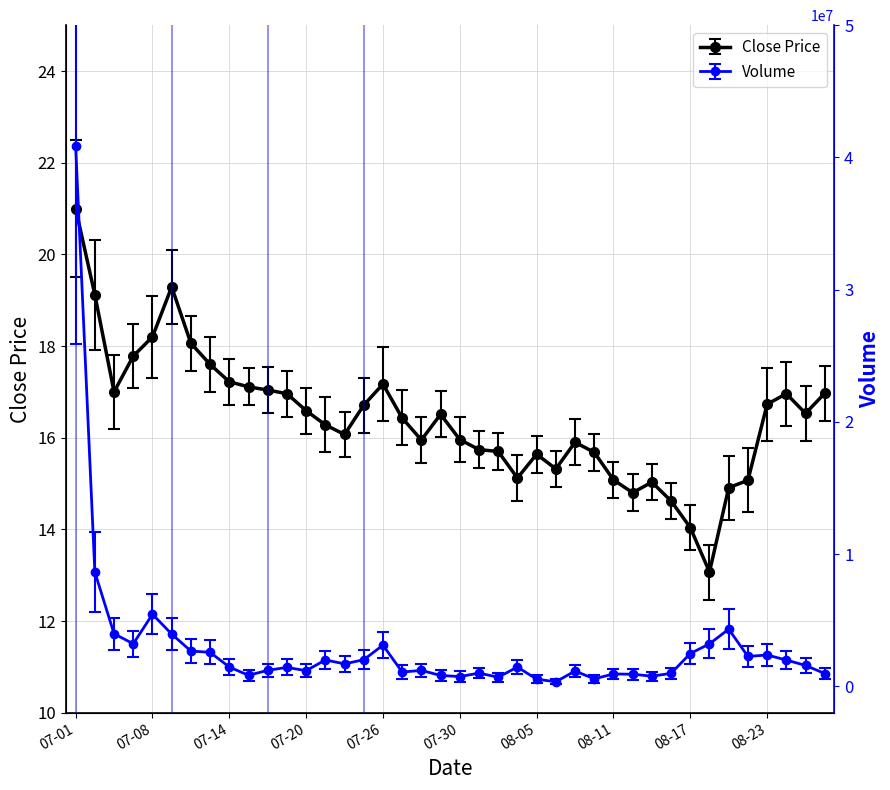

How many data points in volume are above 1456100?

19